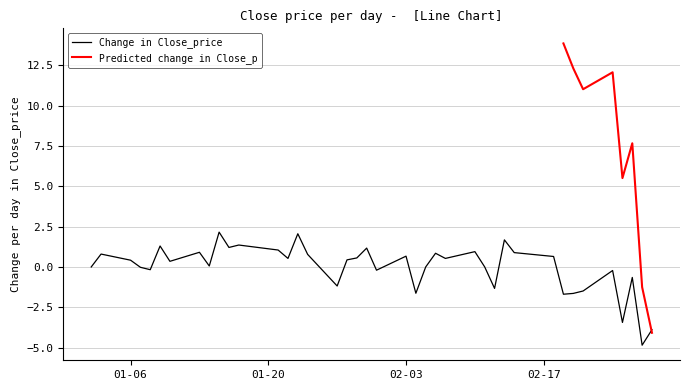

The close series shows 47.3 at 12. True or false?

False